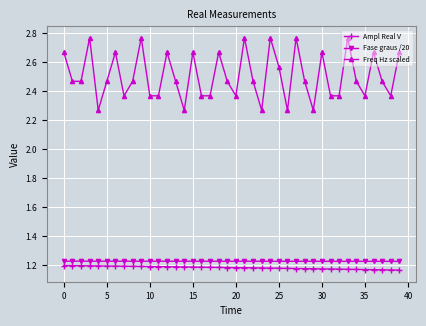

What is the sum of all Freq Hz scaled values?

100.3